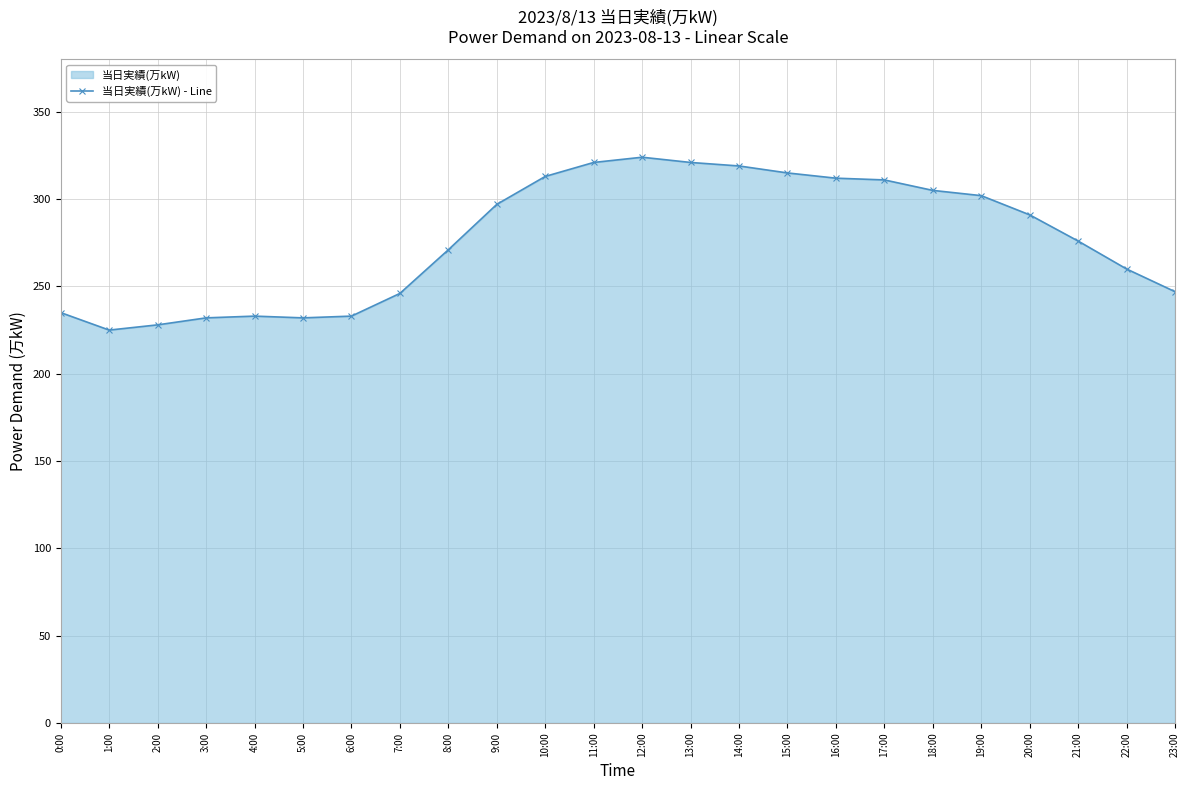

What is the difference between the maximum and second lowest values?

96